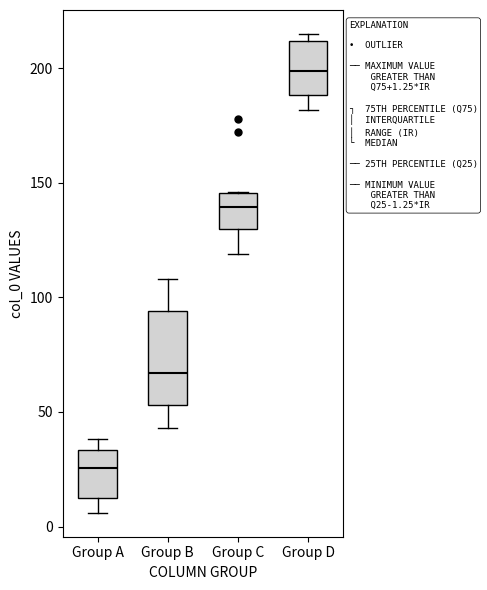

Comparing the boxes themselves (not the whiskers), which one is the tallest?

Group B